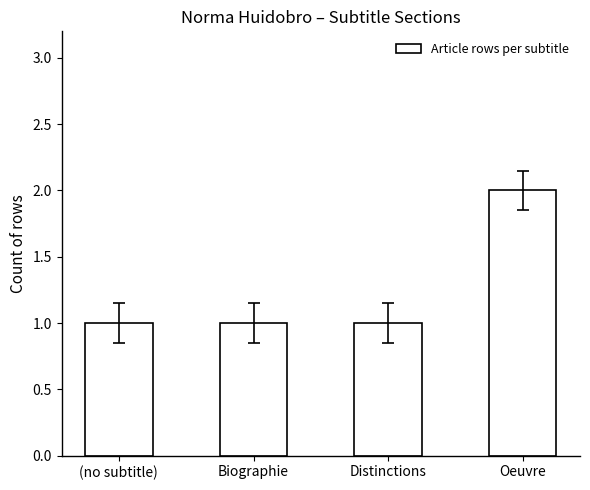

What is the difference between the maximum and minimum values?

1